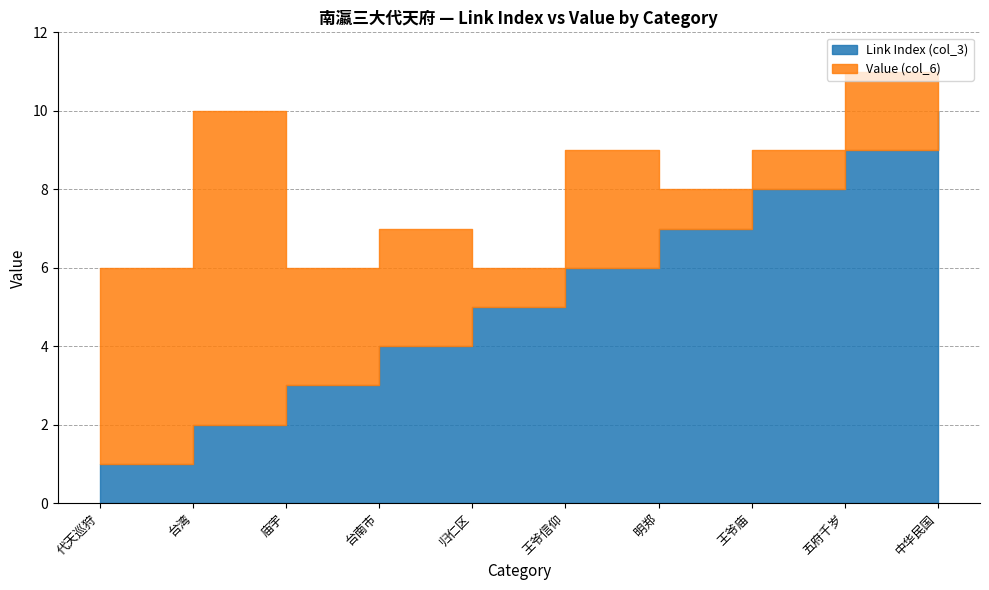

Is the value of Value (col_6) at 台南市 greater than the value of Link Index (col_3) at 王爷庙?

No